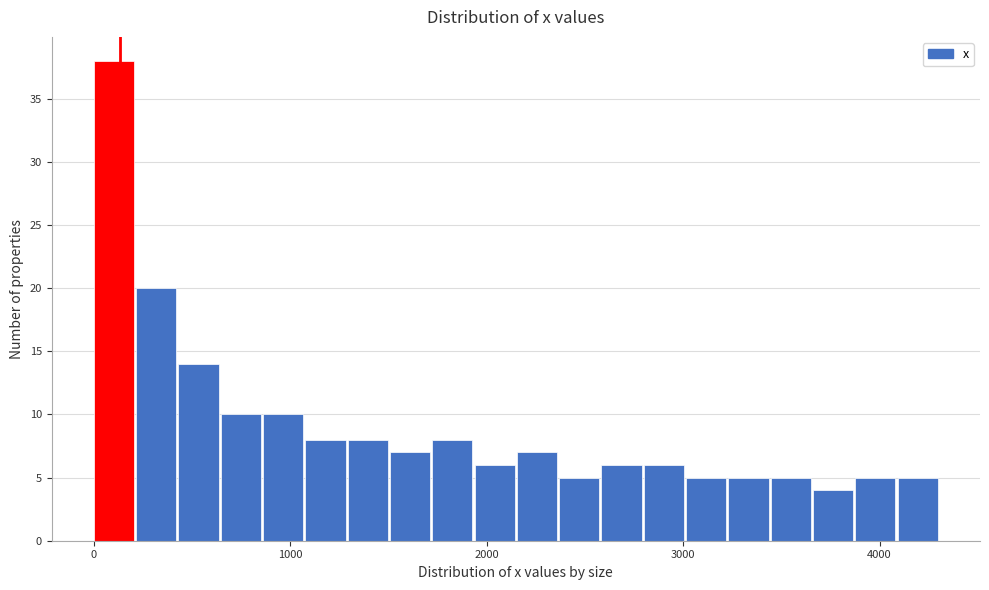

Read against the x-axis, roughly where is the centre of the tallest bar?

100